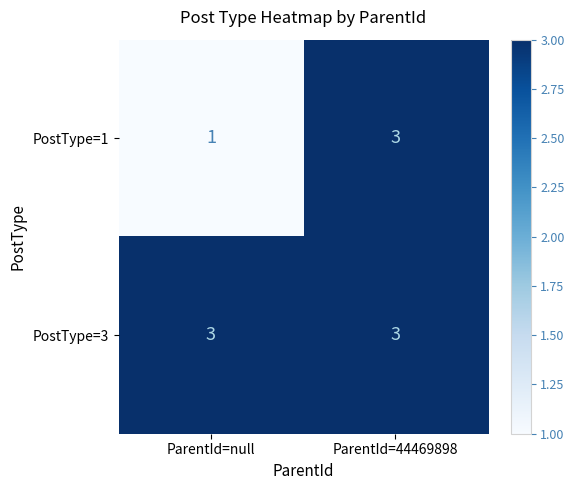

At which category is the sum across all series the highest?

ParentId=44469898